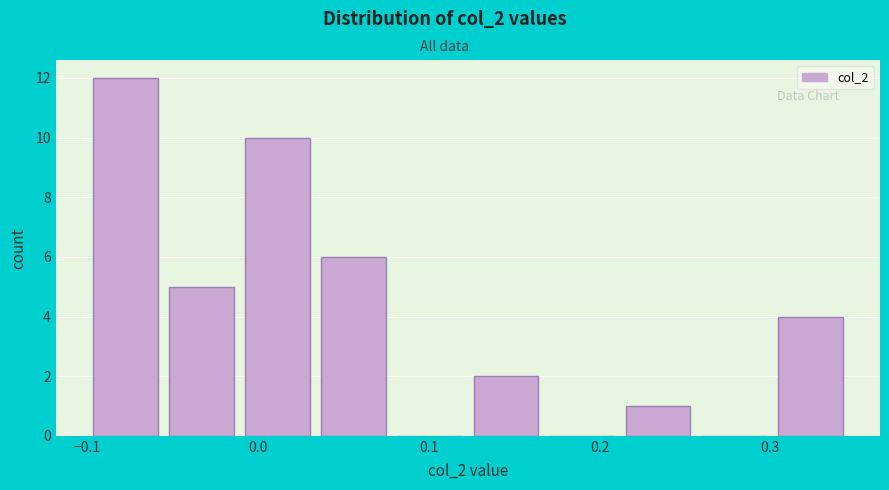

Which range on the x-axis has the tallest bar?

-0.10 to -0.06